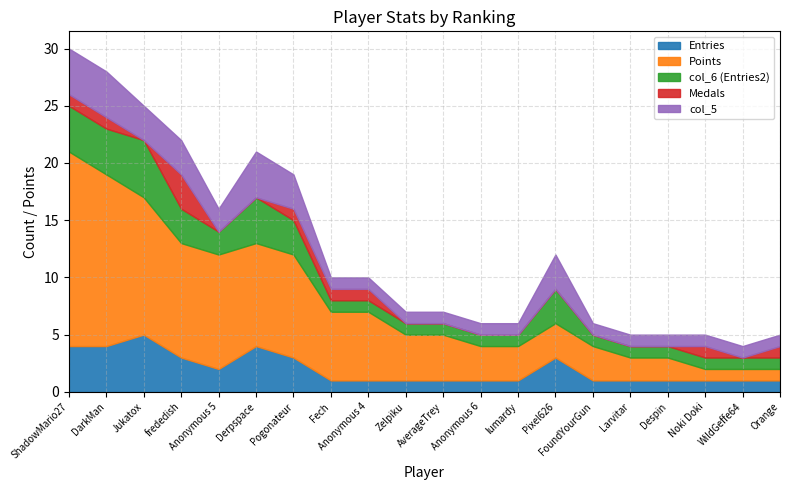

What is the maximum value for col_6?

5